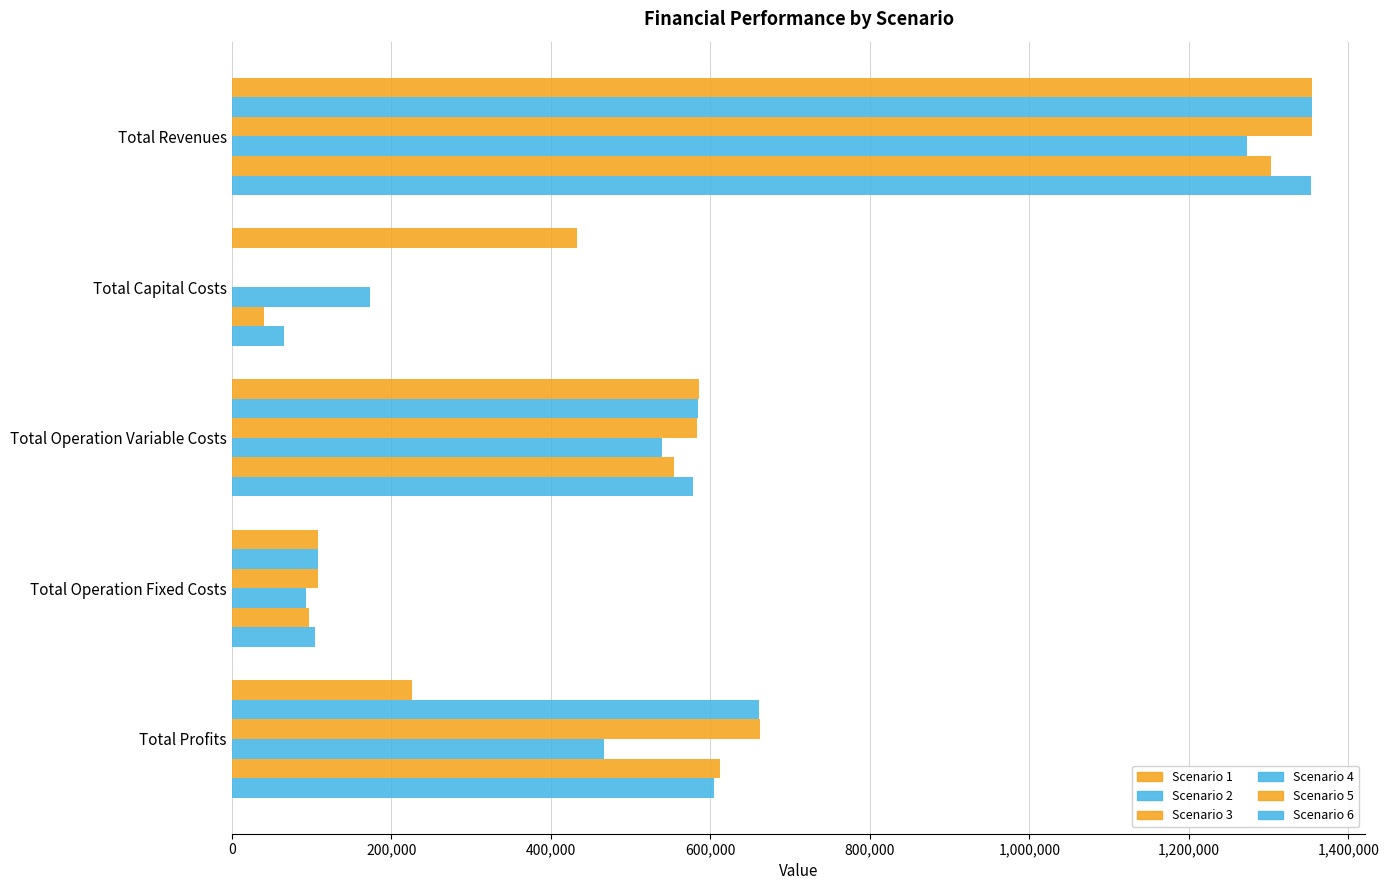

How many distinct data groups are displayed?

6